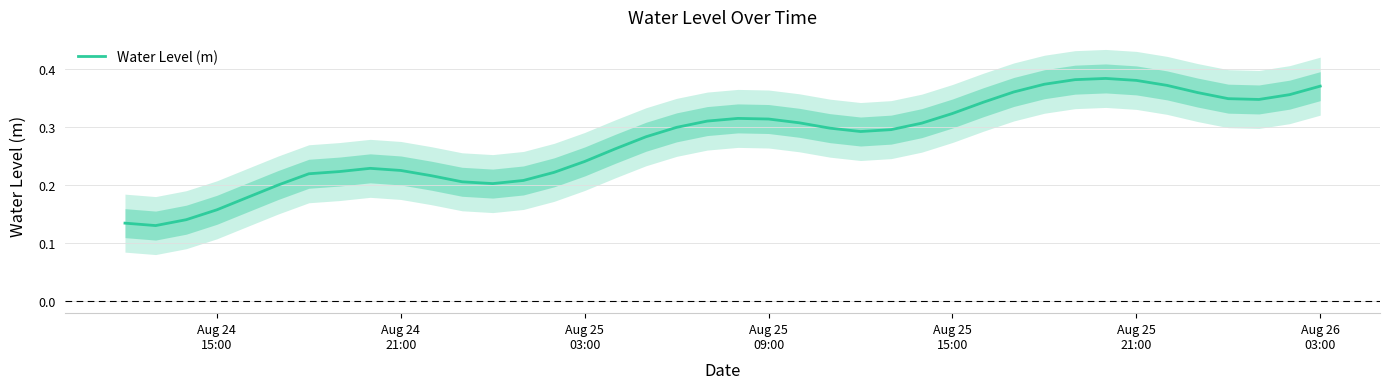

How many lines are shown in the chart?

1